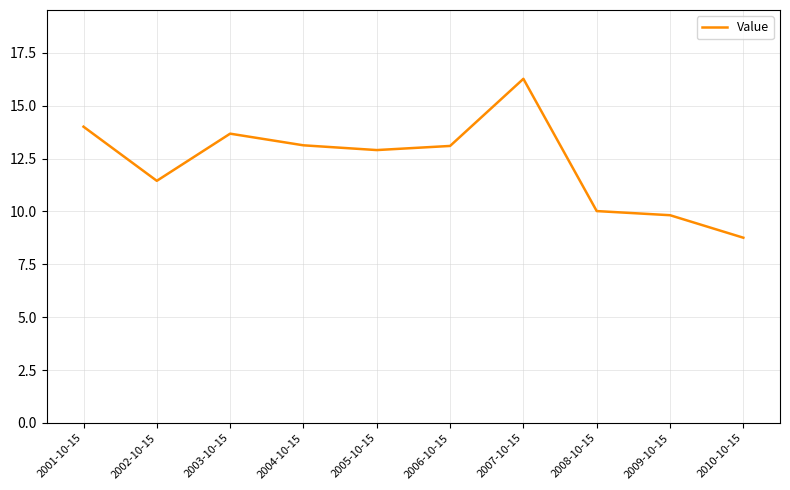

What position from the left is 2010-10-15?

10